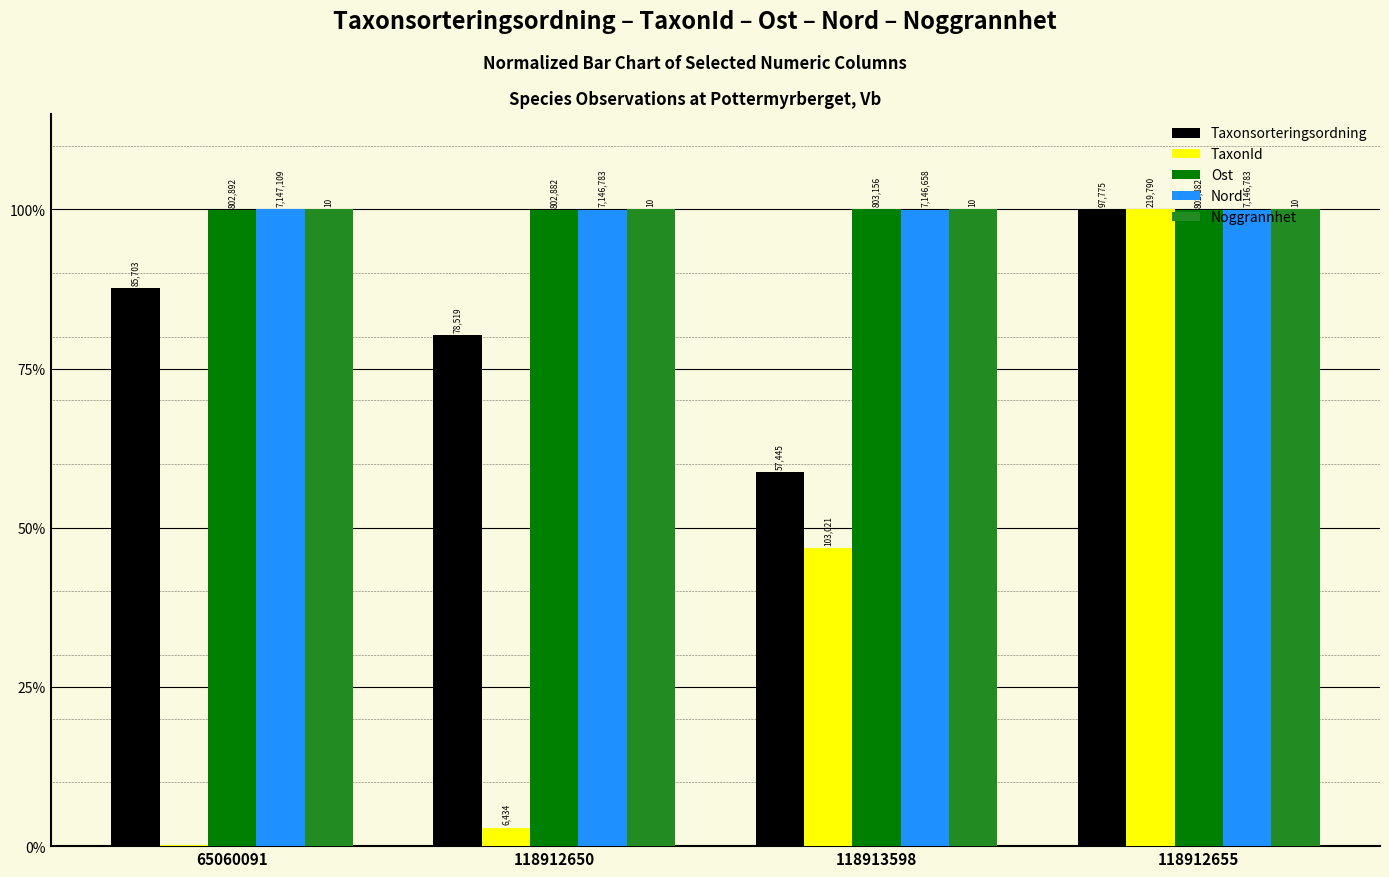

Does the chart contain stacked bars?

No